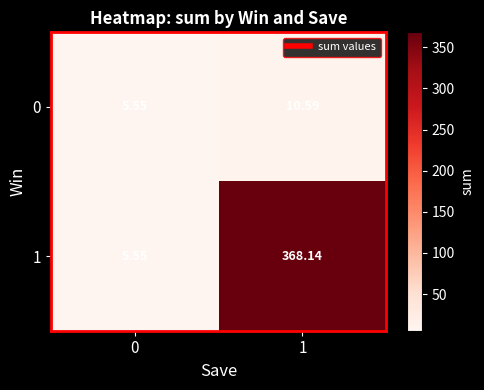

Rank the series by their average value, from lowest to highest.

0, 1